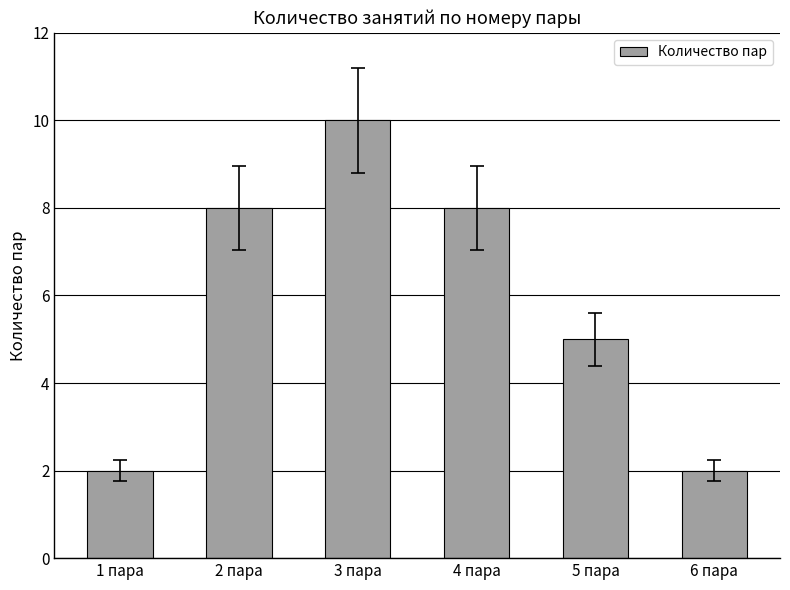

How many values are below 8?

3